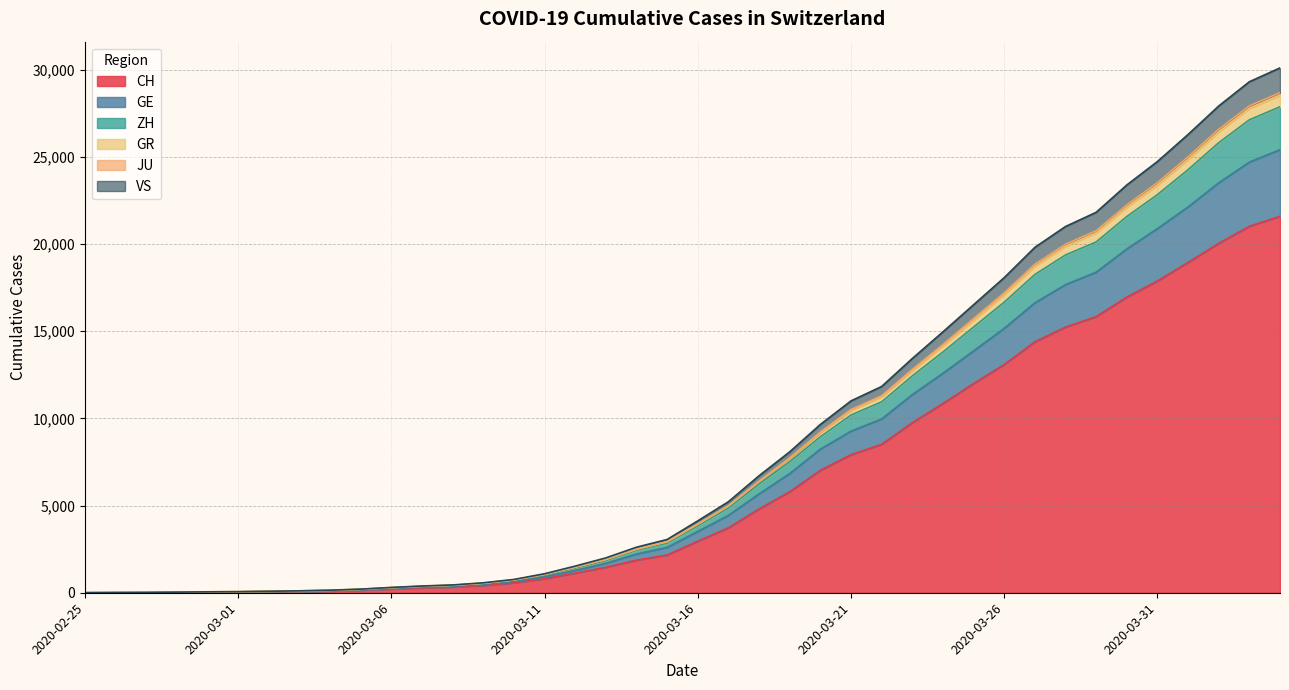

How many values in JU are above zero?

39